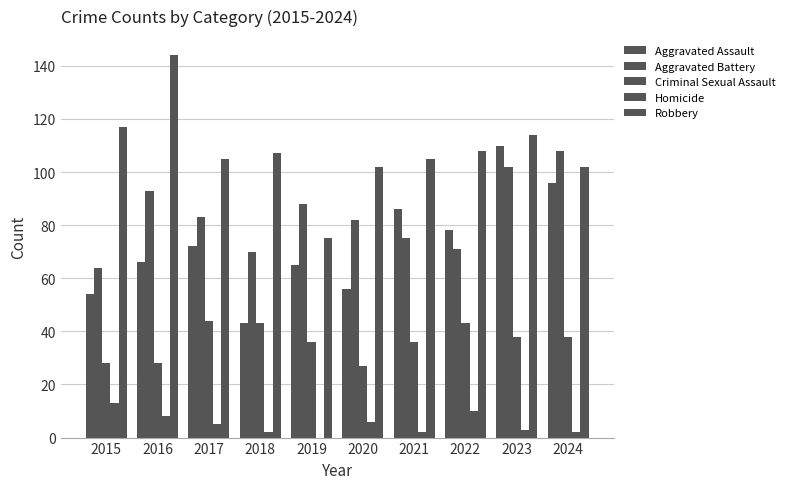

Reading left to right, list all the values displayed in this chart.

Aggravated Assault: 2015=54	2016=66	2017=72	2018=43	2019=65	2020=56	2021=86	2022=78	2023=110	2024=96
Aggravated Battery: 2015=64	2016=93	2017=83	2018=70	2019=88	2020=82	2021=75	2022=71	2023=102	2024=108
Criminal Sexual Assault: 2015=28	2016=28	2017=44	2018=43	2019=36	2020=27	2021=36	2022=43	2023=38	2024=38
Homicide: 2015=13	2016=8	2017=5	2018=2	2019=0	2020=6	2021=2	2022=10	2023=3	2024=2
Robbery: 2015=117	2016=144	2017=105	2018=107	2019=75	2020=102	2021=105	2022=108	2023=114	2024=102